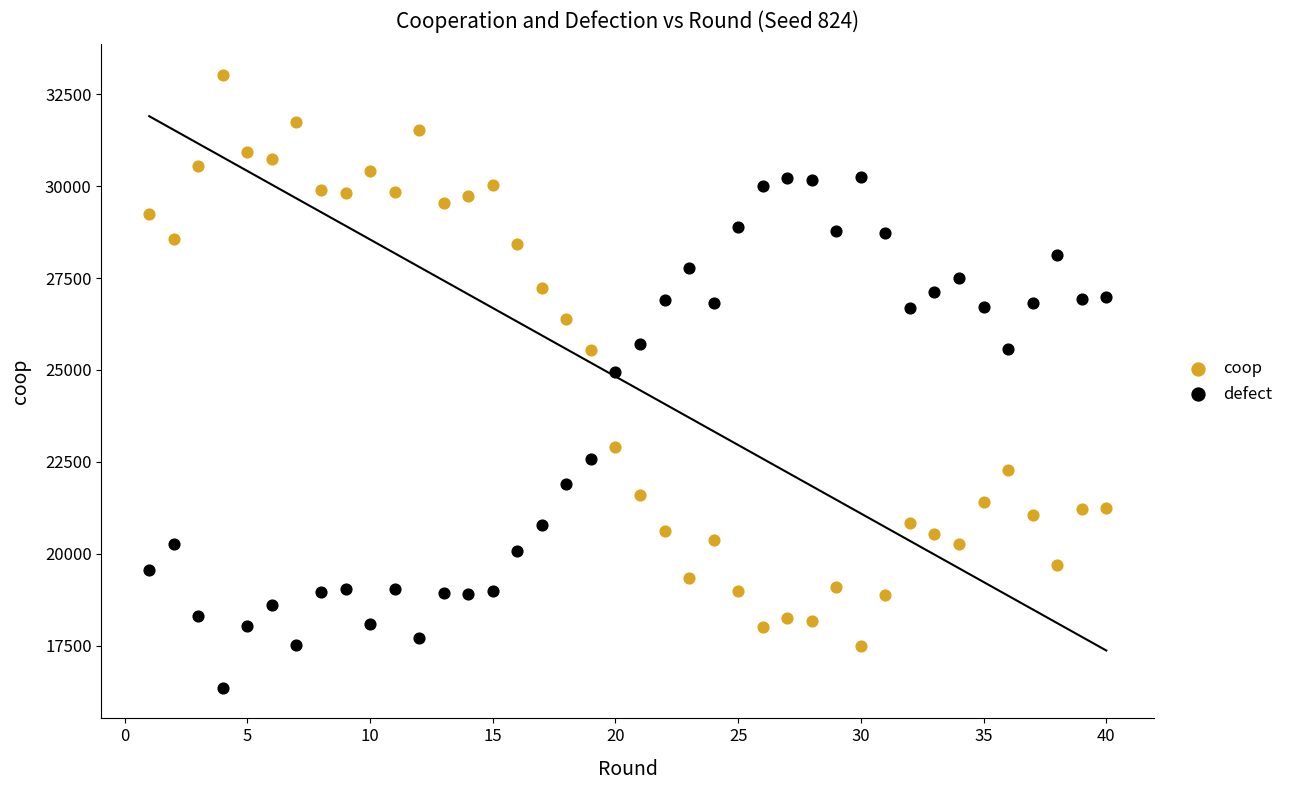

Across all data points, what is the range of X values (max minus min)?

39